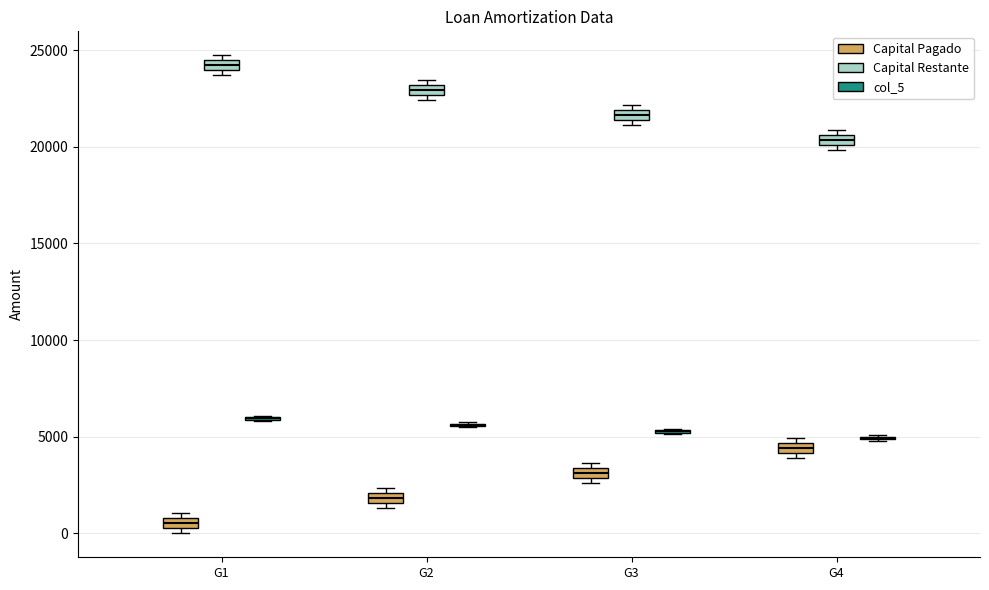

Where is the lower edge of the box for G2 (Capital Pagado) on the y-axis? The values are not printed on the chart, so give them approximately, as read against the axis.

1500